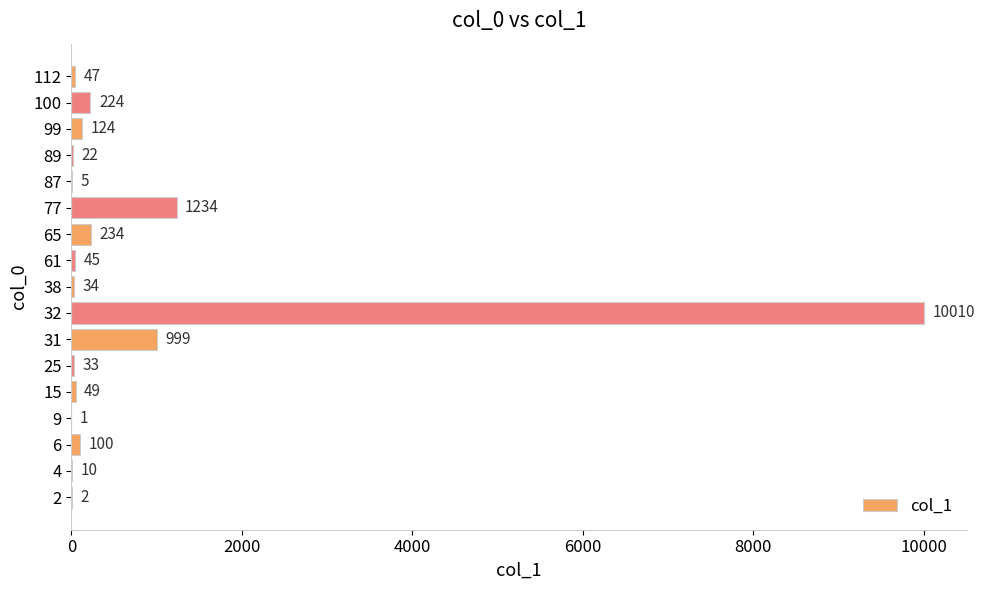

How many series are shown in this chart?

1